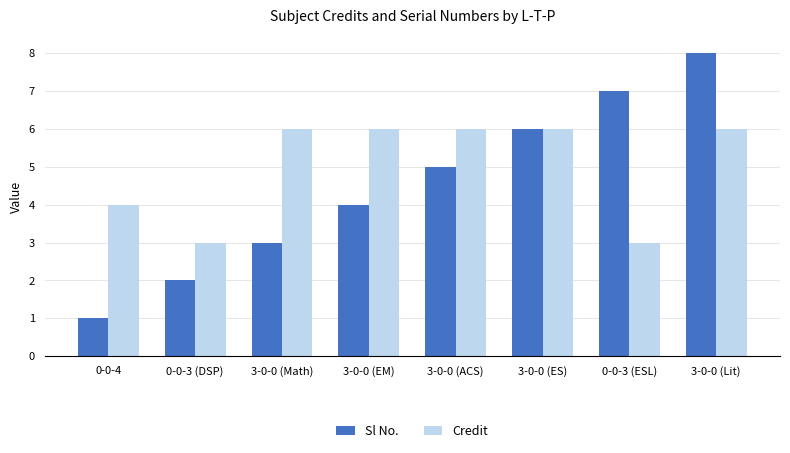

What is the label of the 1st bar from the right?

3-0-0 (Lit)